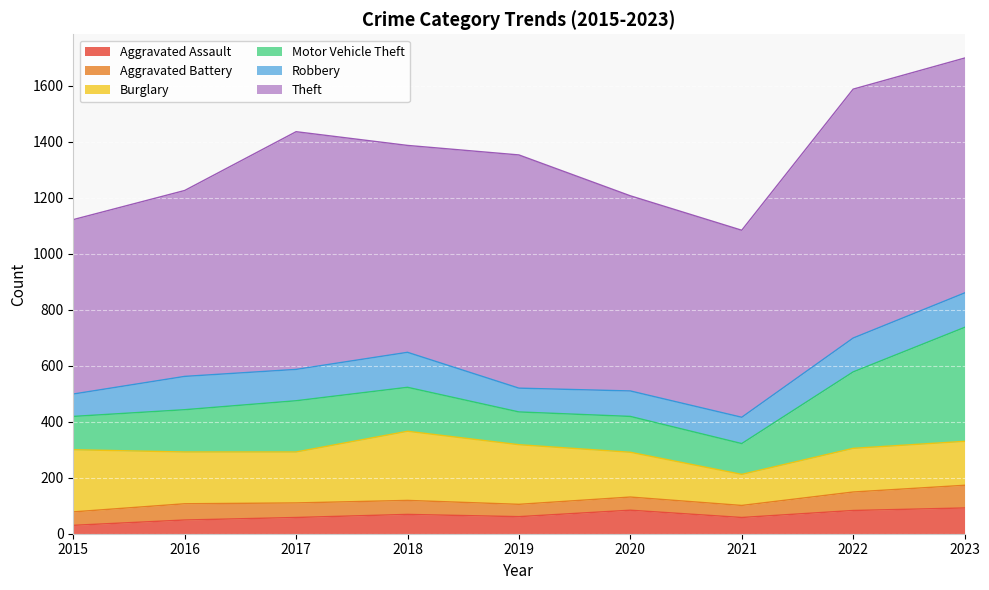

Does the chart display data point markers on the line(s)?

No